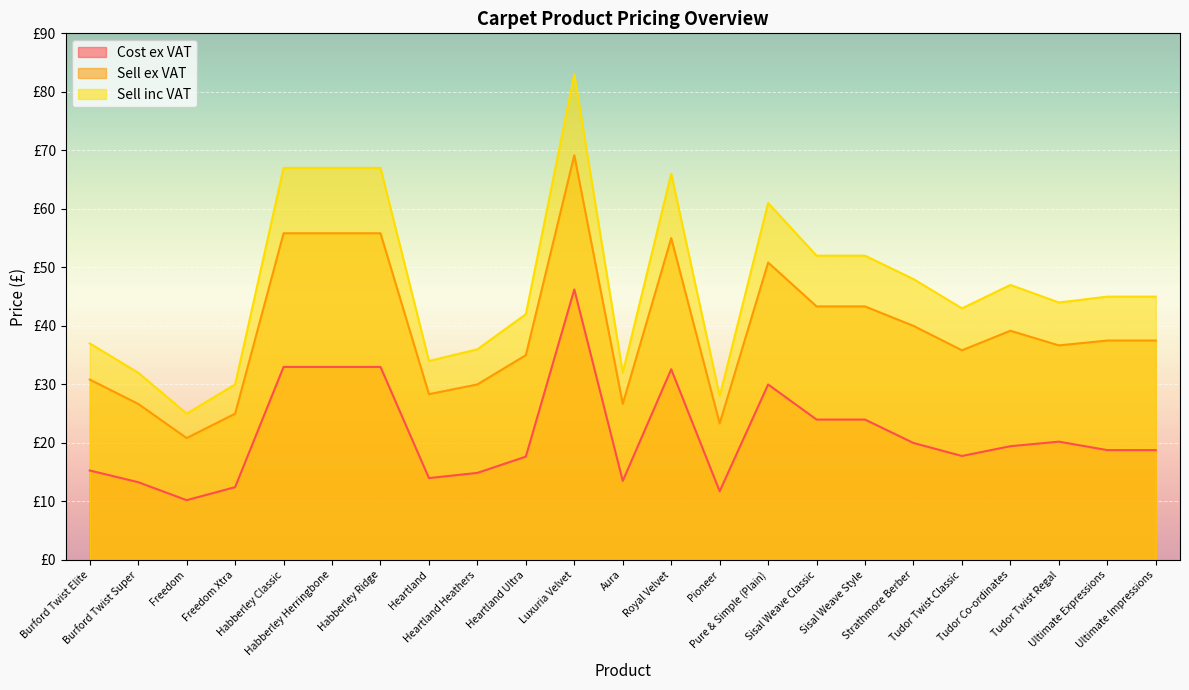

Where is Cost ex VAT nearest to the value 28?

Pure & Simple (Plain)